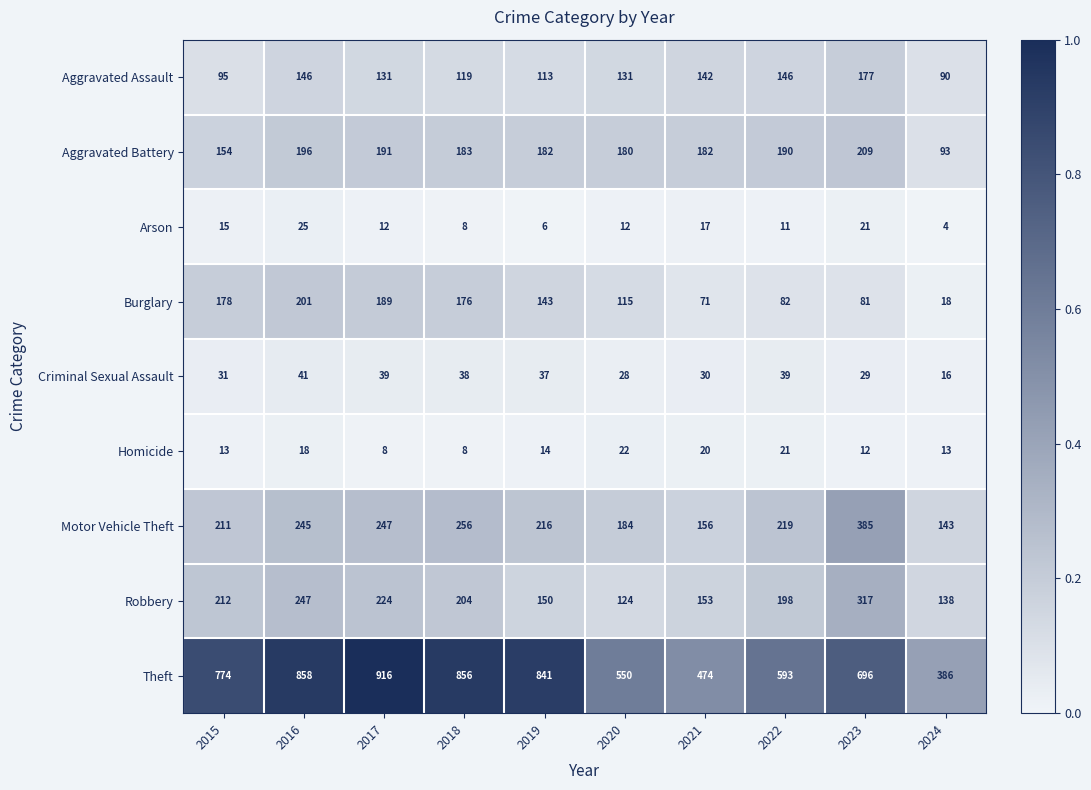

What is the sum of all Aggravated Assault values?

1290